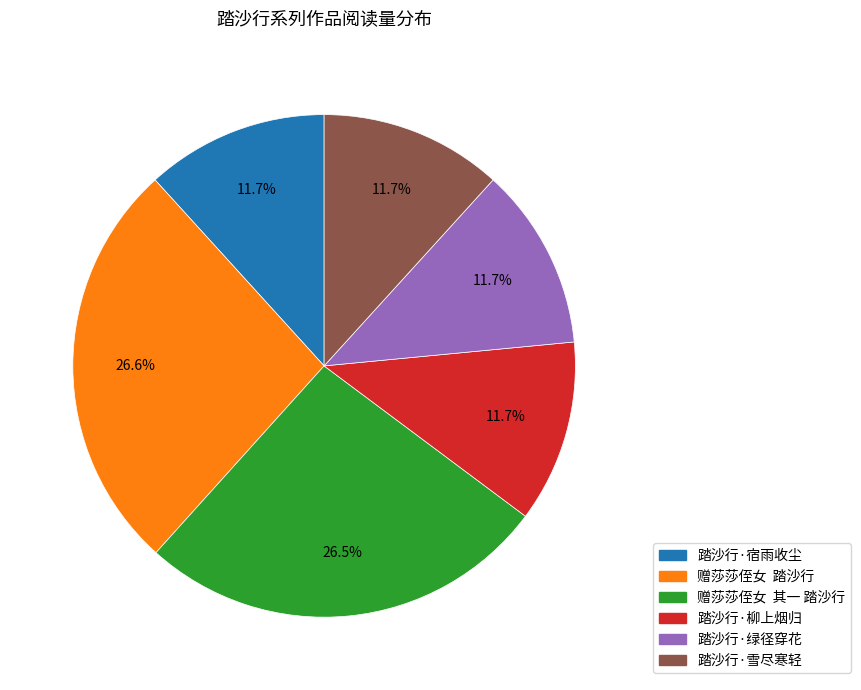

How many slices are in this pie chart?

6